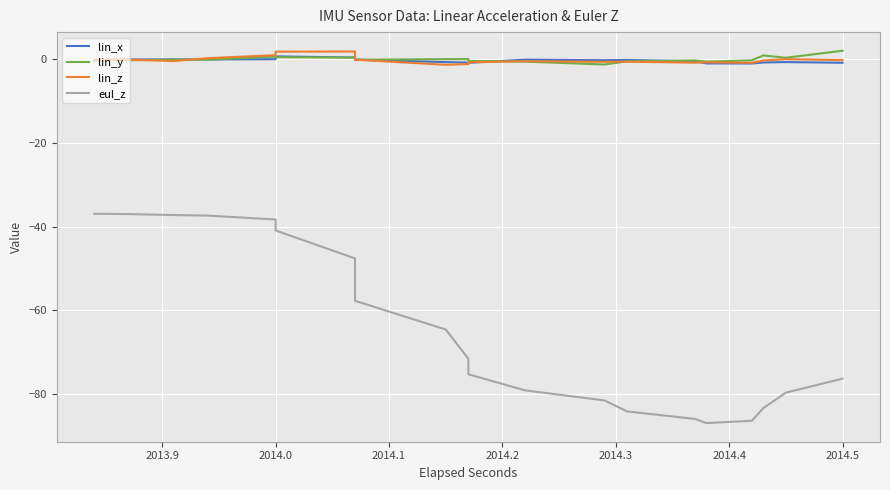

True or false: lin_y and eul_z intersect in this chart.

False